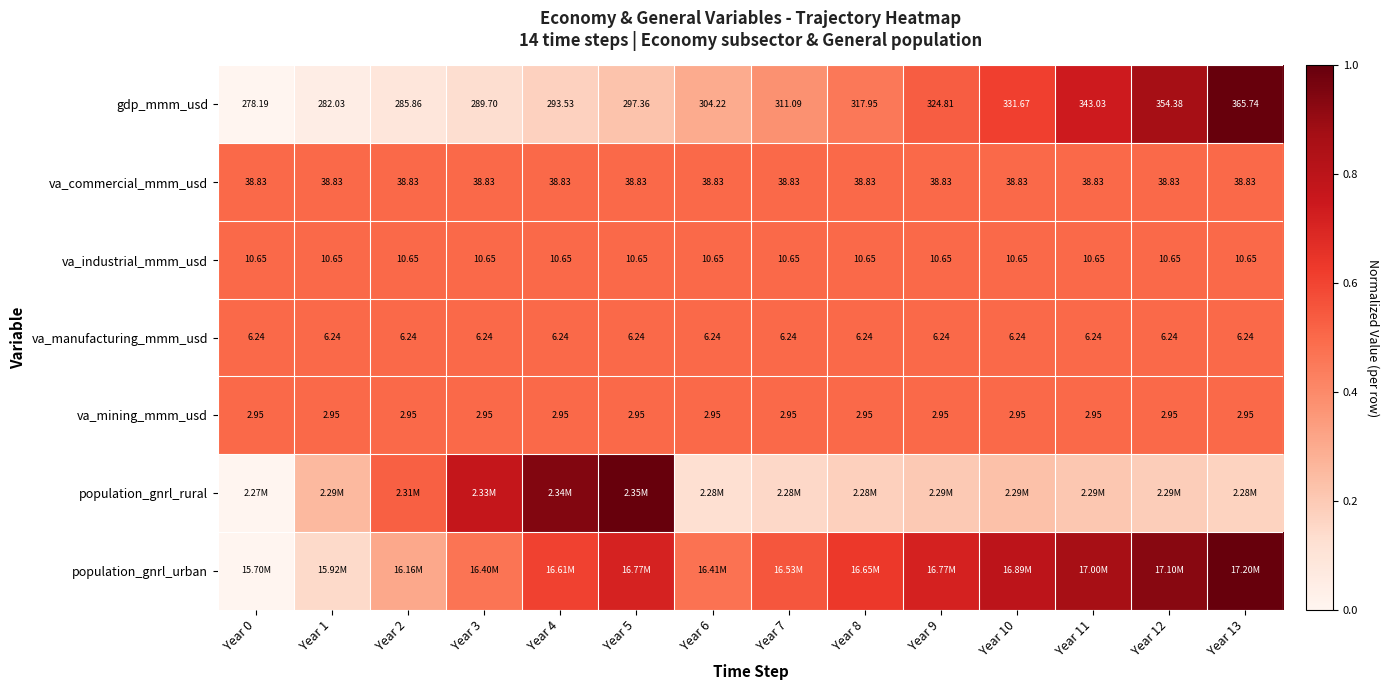

What is the maximum value for population_gnrl_rural?

1.0